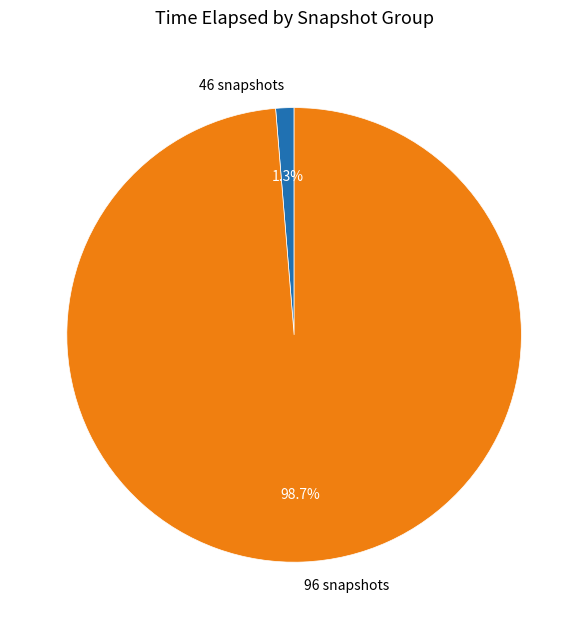

To the nearest percent, what is the difference between the largest and smallest slice percentages?

97%